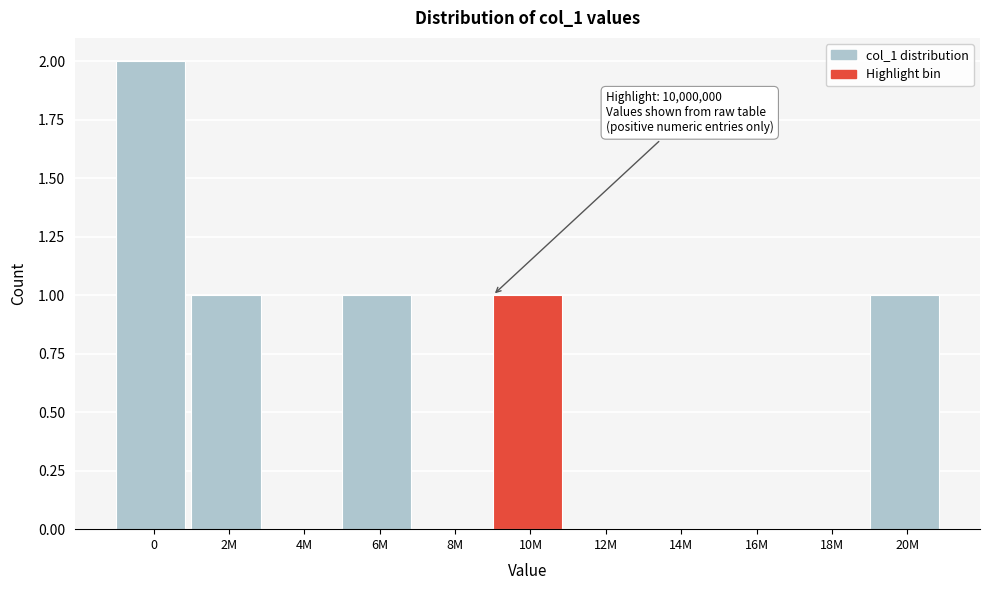

Reading right to left, what are all the values shown in this chart?

20M=1	18M=0	16M=0	14M=0	12M=0	10M=1	8M=0	6M=1	4M=0	2M=1	0=2